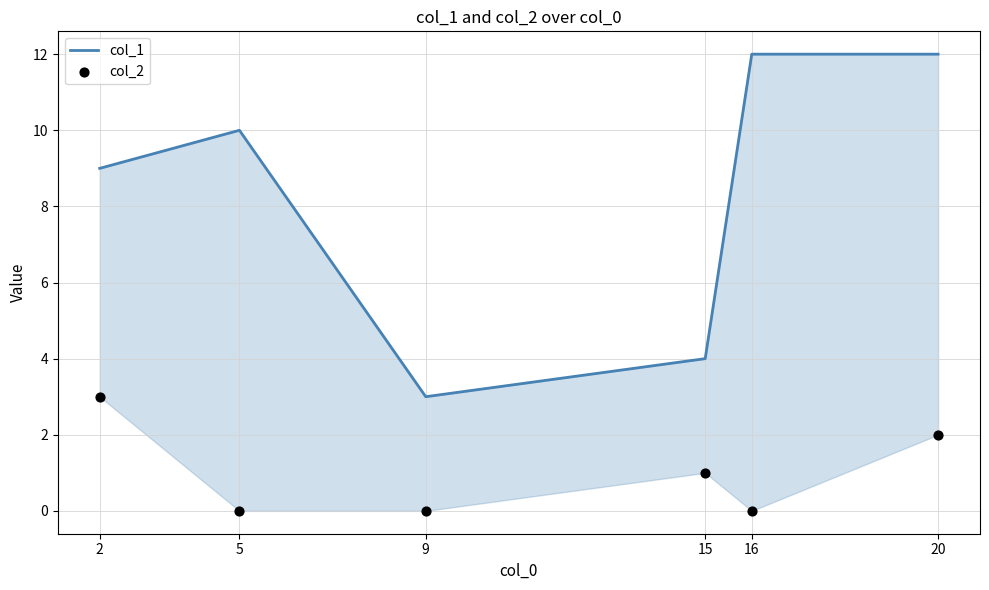

What are all the series names shown in the legend?

col_1, col_2